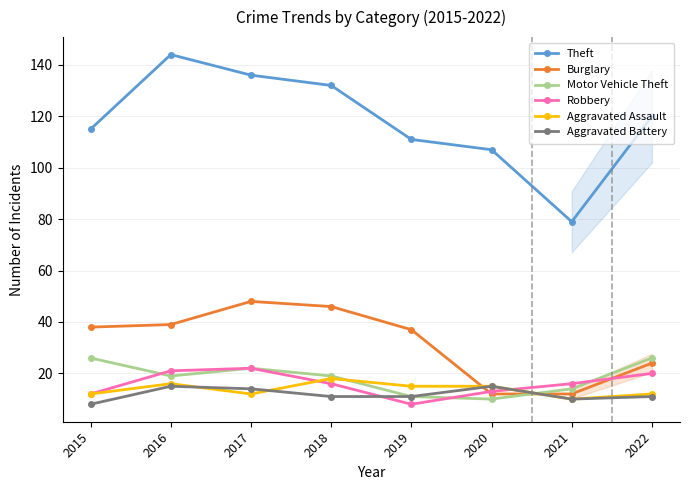

Rank the categories by Aggravated Battery value from lowest to highest.

2015, 2021, 2018, 2019, 2022, 2017, 2016, 2020